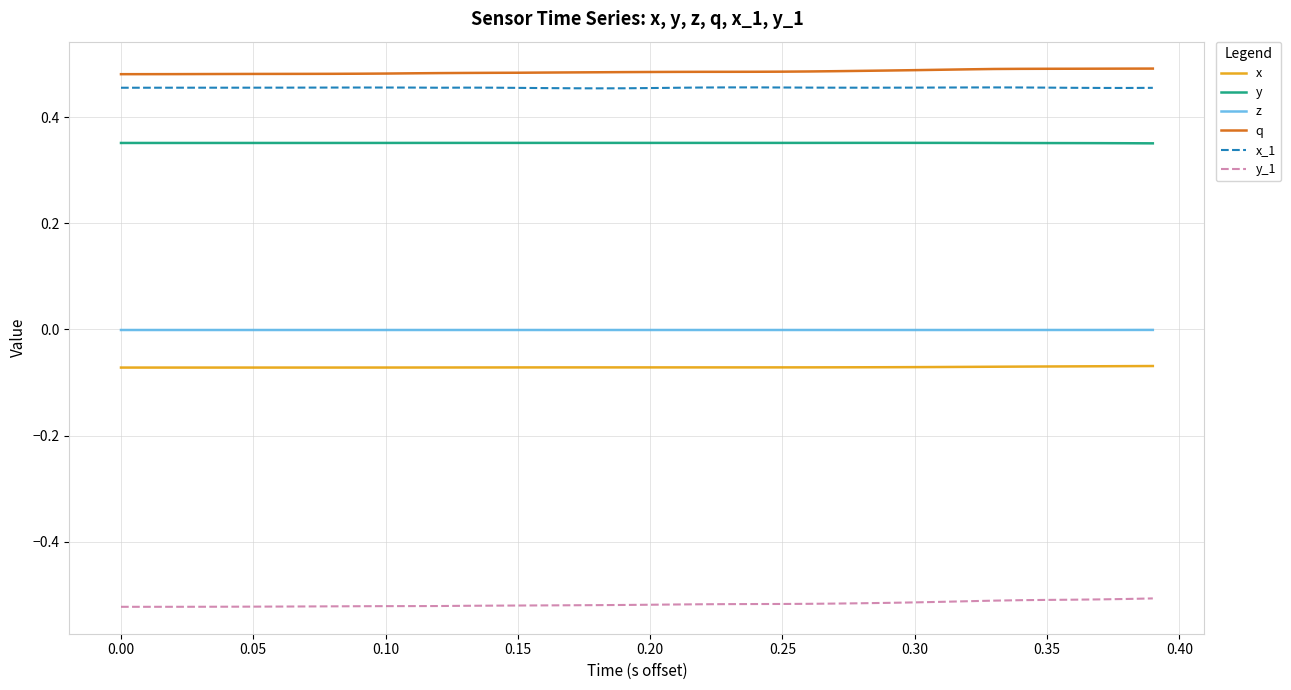

True or false: z and y_1 cross at least once.

False